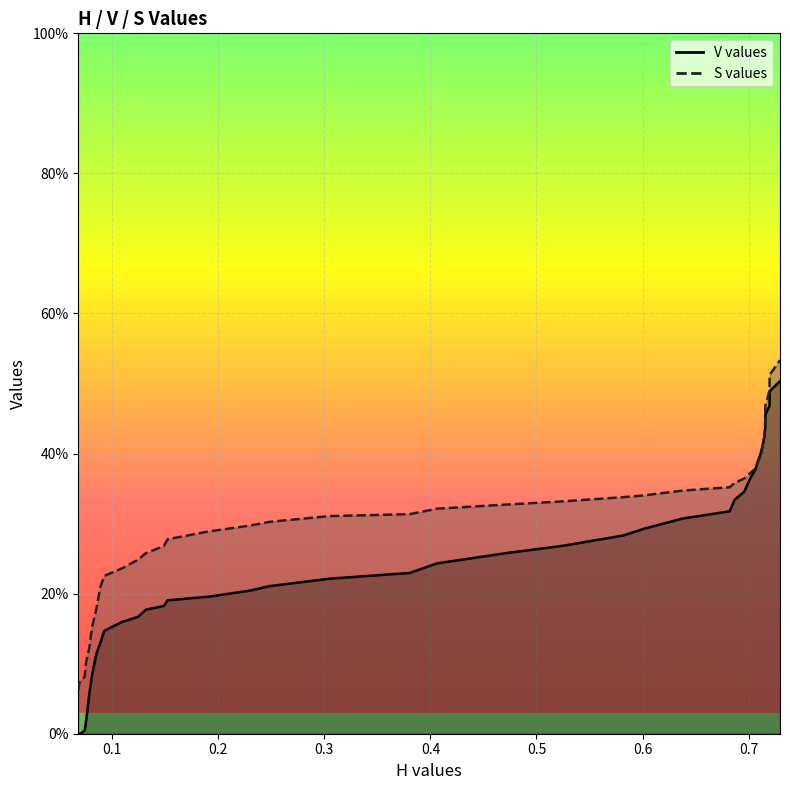

Count the number of categories in the chart.

40